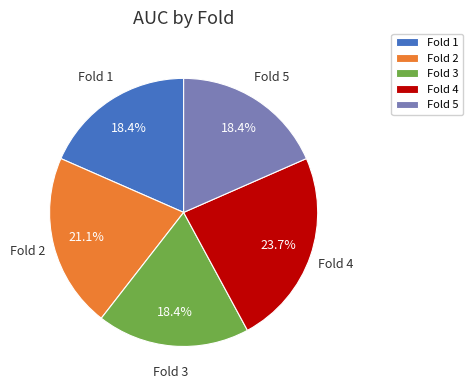

Is there a majority slice in this chart?

No